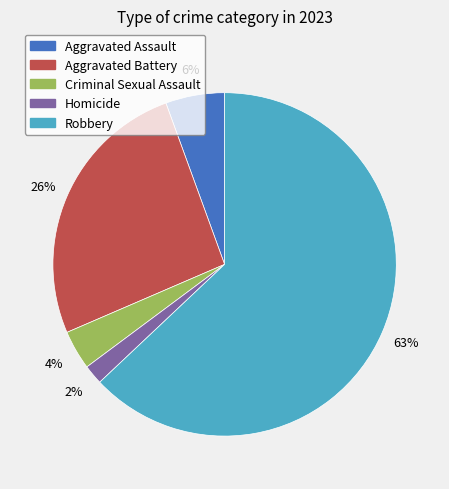

How many slices are in this pie chart?

5